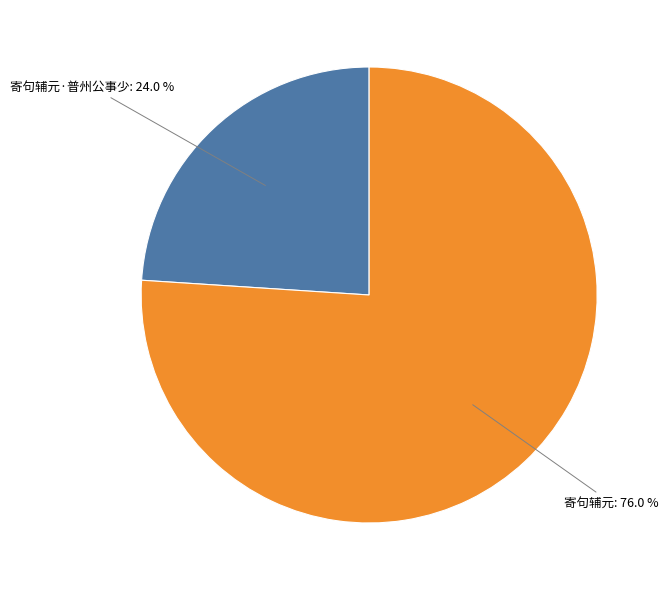

Does any single category account for the majority?

Yes